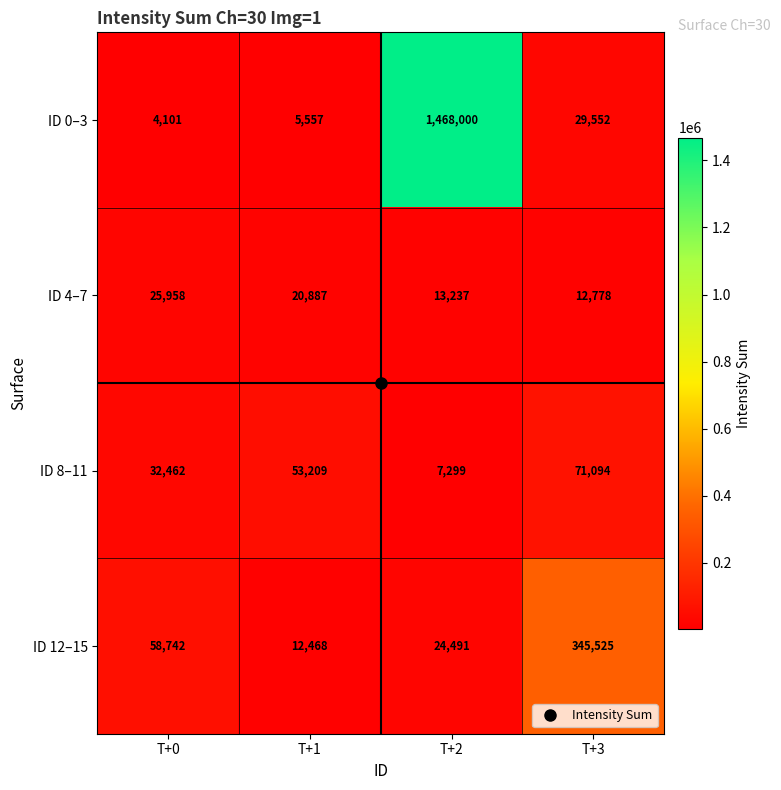

What is the sum of all ID 8–11 values?

164064